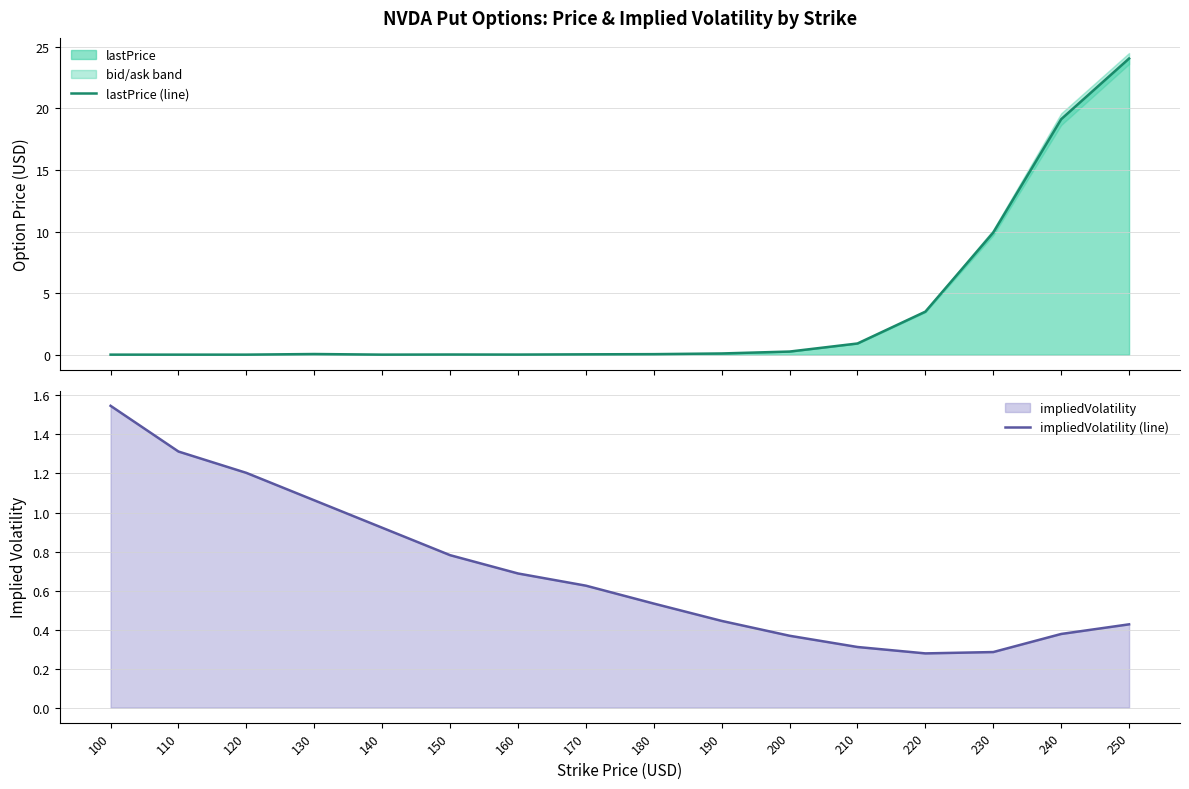

What is the highest value of the impliedVolatility (line) series?

1.5